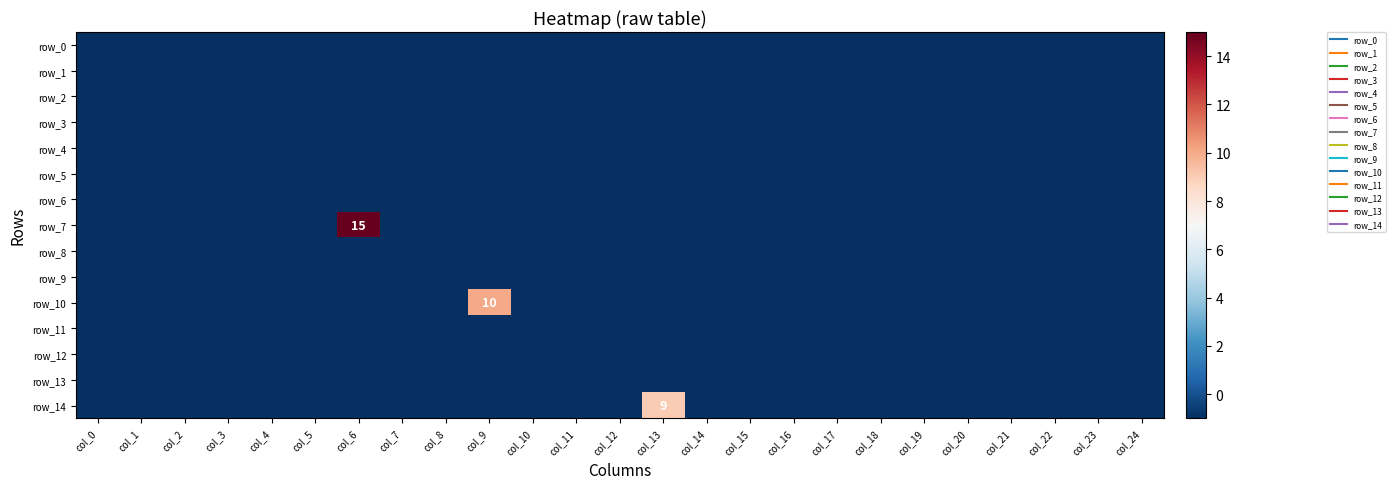

Which series changed the most between col_8 and col_20?

row_0